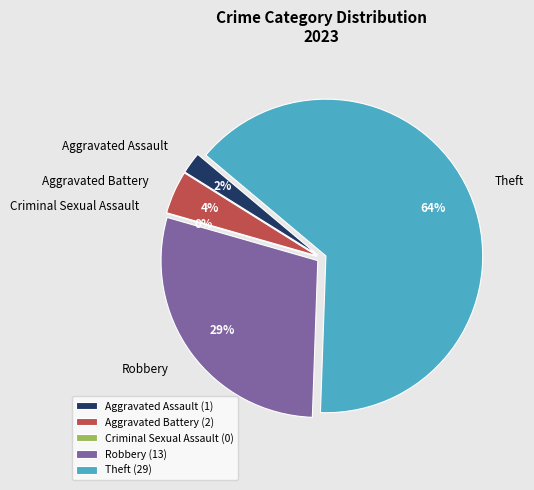

Is there any slice that represents more than half of the pie?

Yes